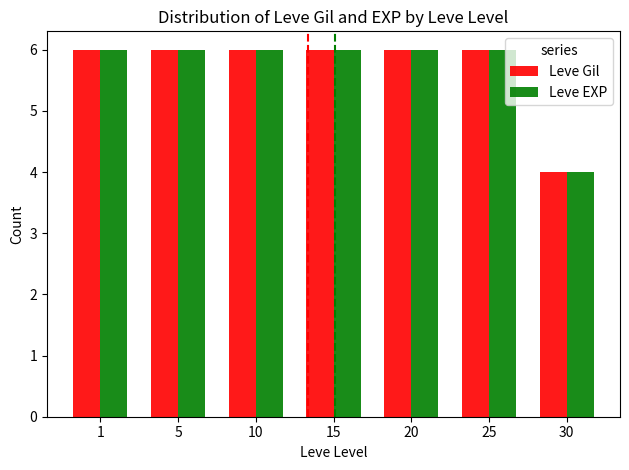

How many bars are there in each group?

2